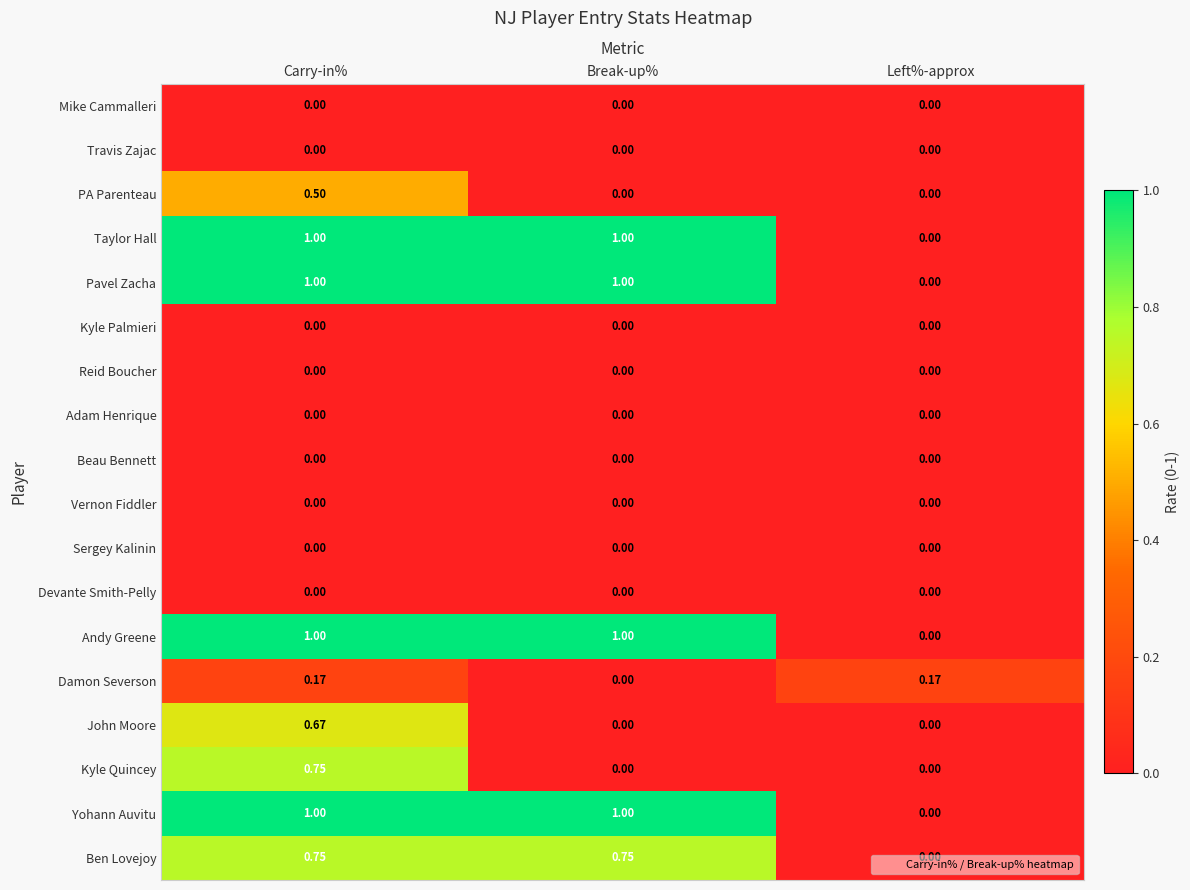

Is the value of Andy Greene at Carry-in% greater than the value of John Moore at Carry-in%?

Yes